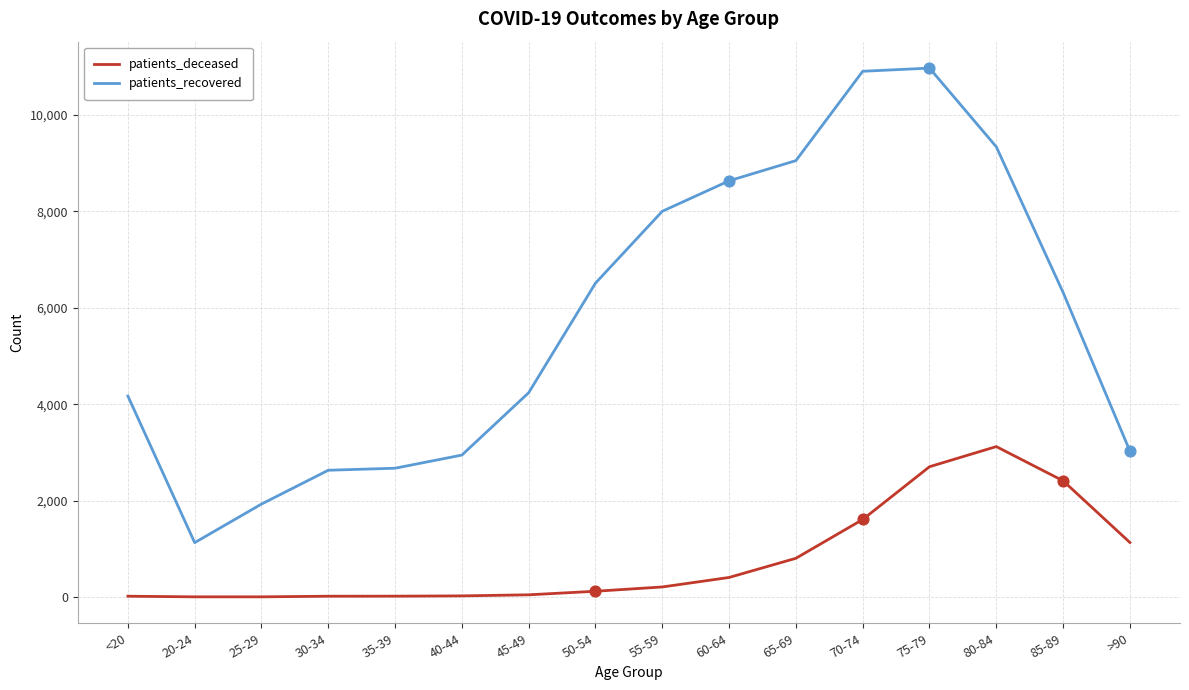

Which series has the widest spread of values?

patients_recovered